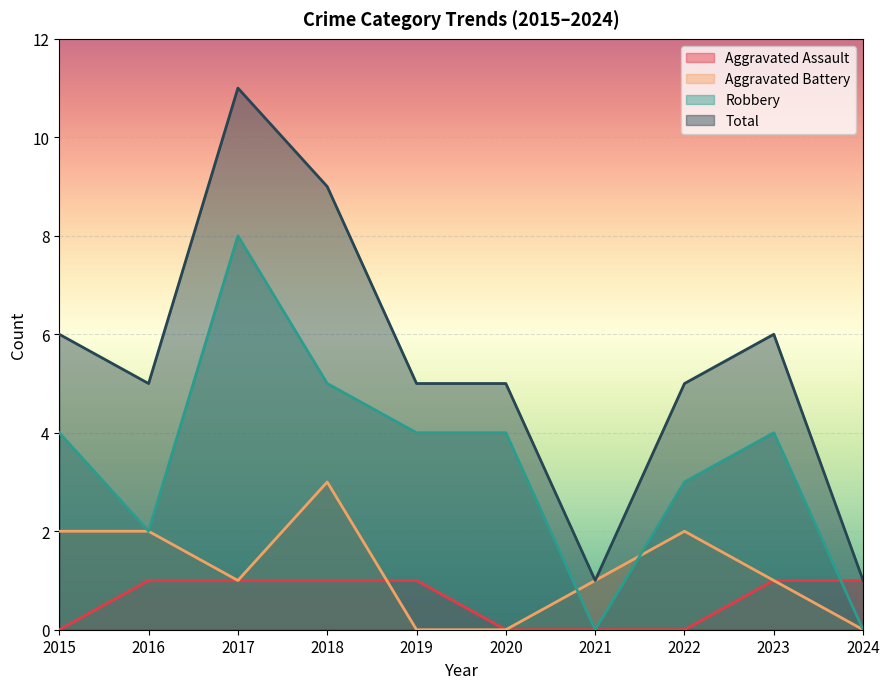

True or false: Aggravated Battery and Aggravated Assault cross at least once.

True